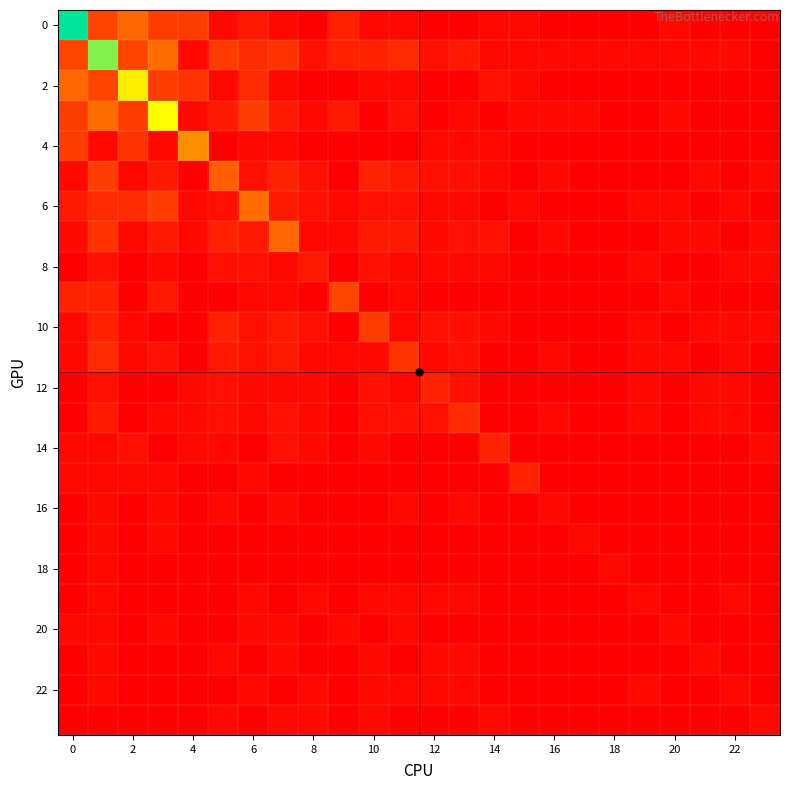

How many data points does each series have?

24